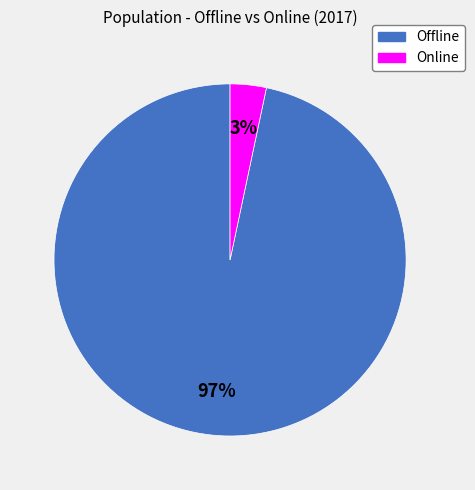

Which slice is the largest?

Offline